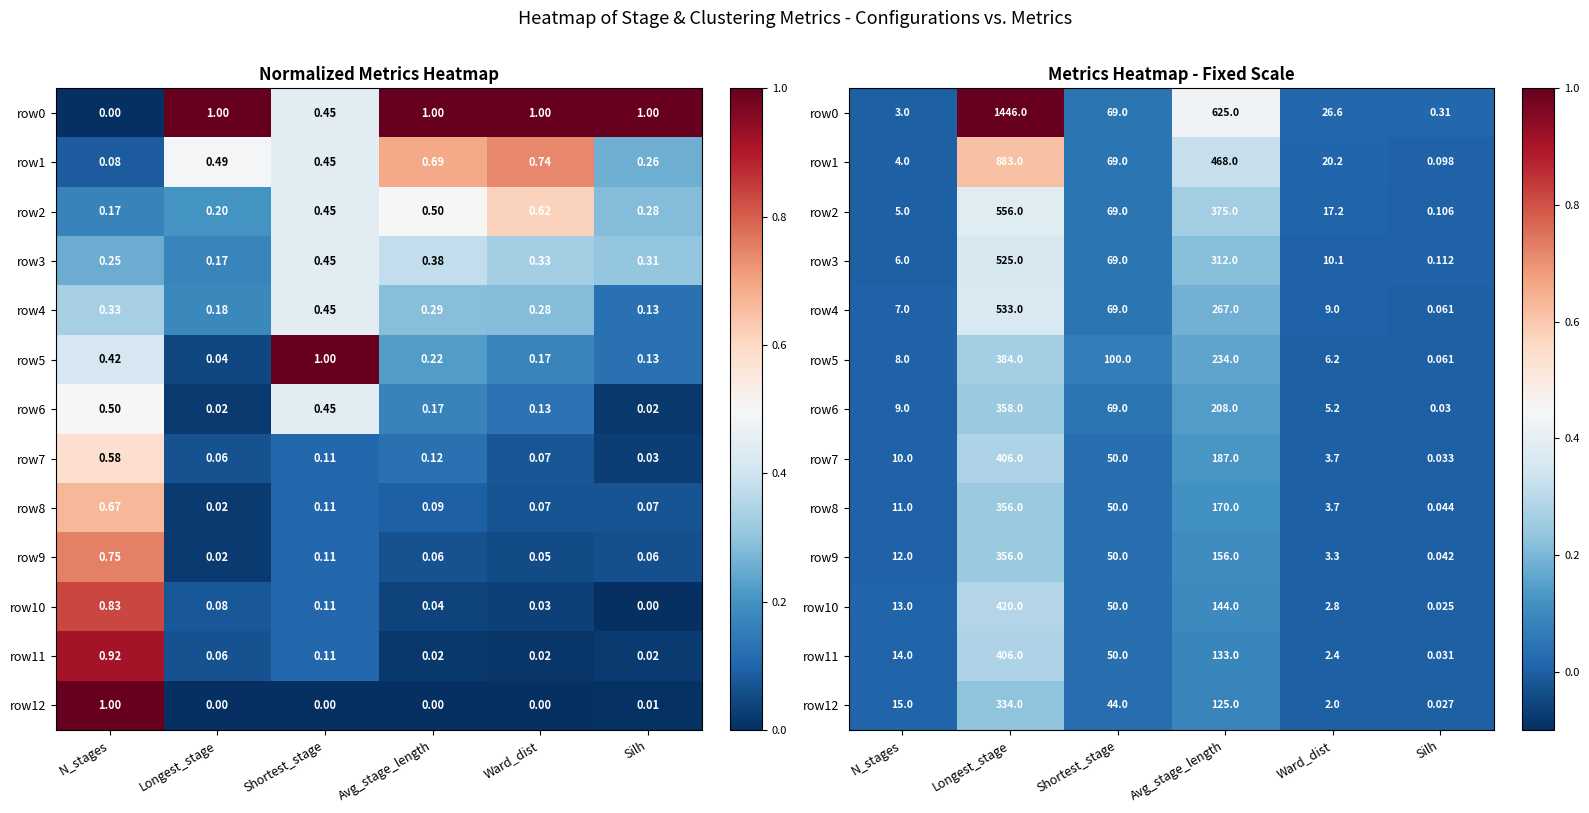

How many series are shown in this chart?

13